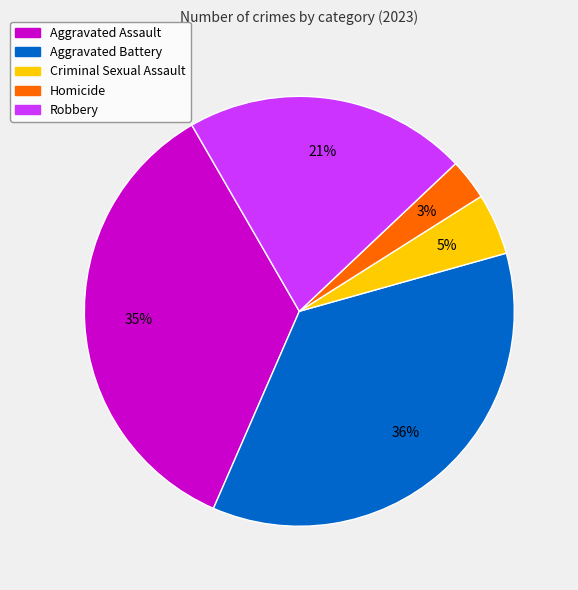

To the nearest percent, what portion does Homicide represent?

3%